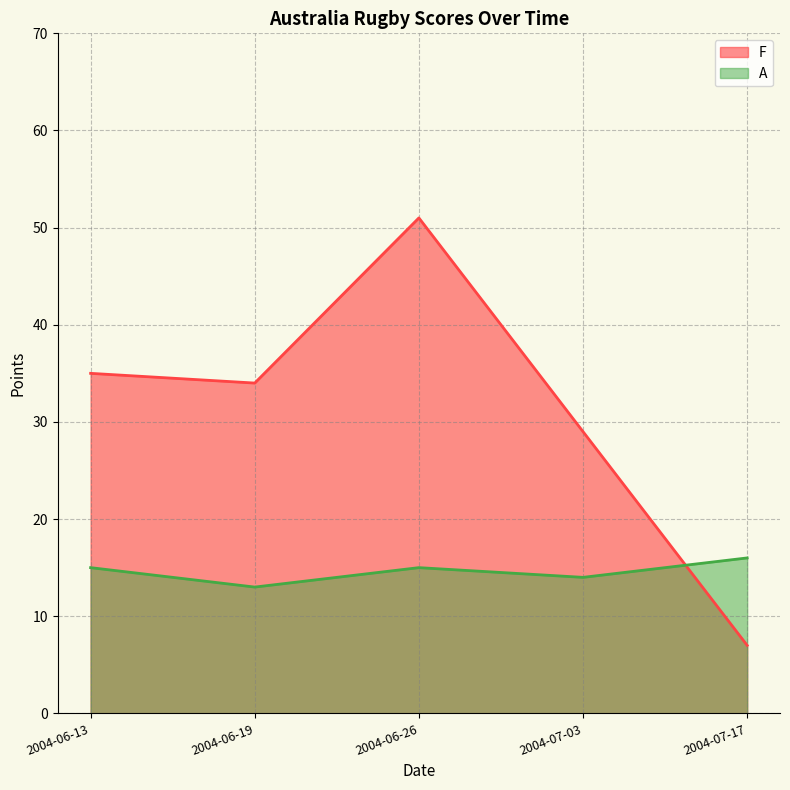

True or false: F has more than 0 interior local peaks.

True